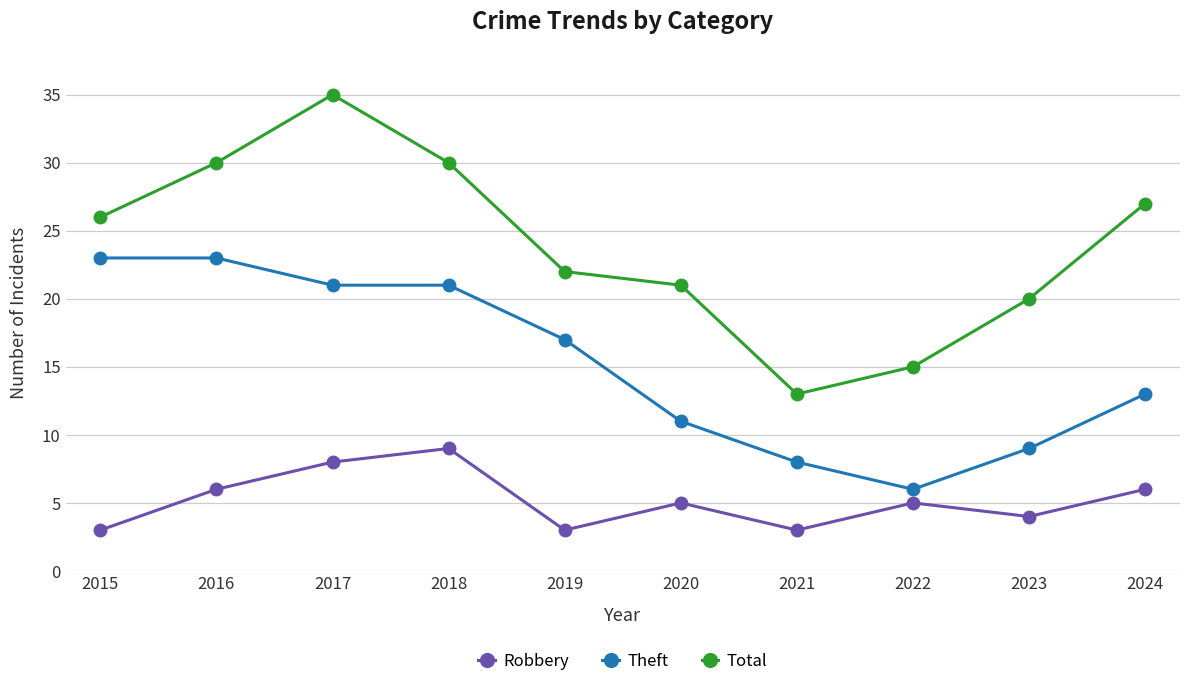

At how many categories does at least one series exceed 28?

3